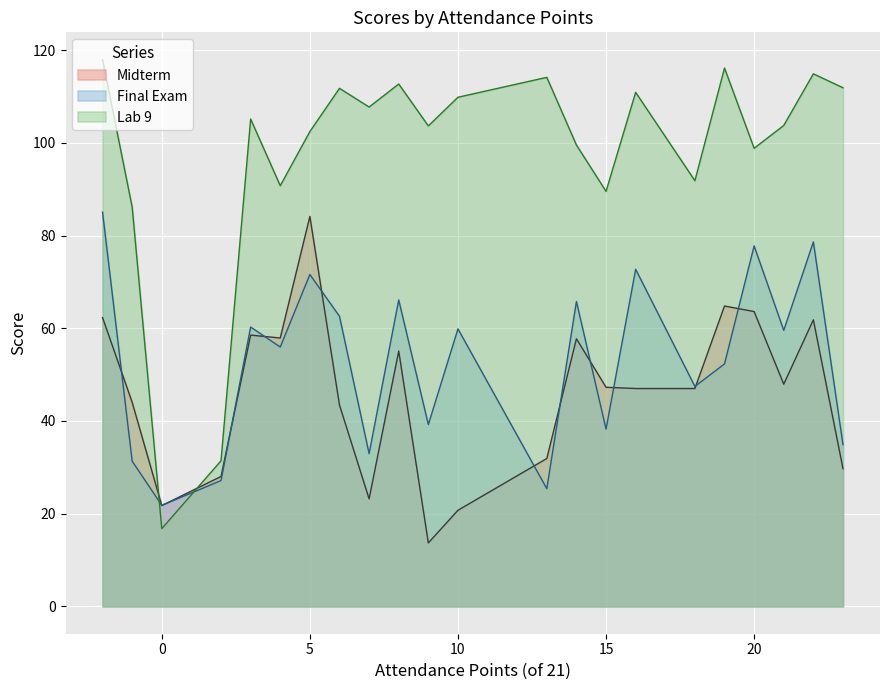

Which series changed the most between 4 and 7?

Midterm